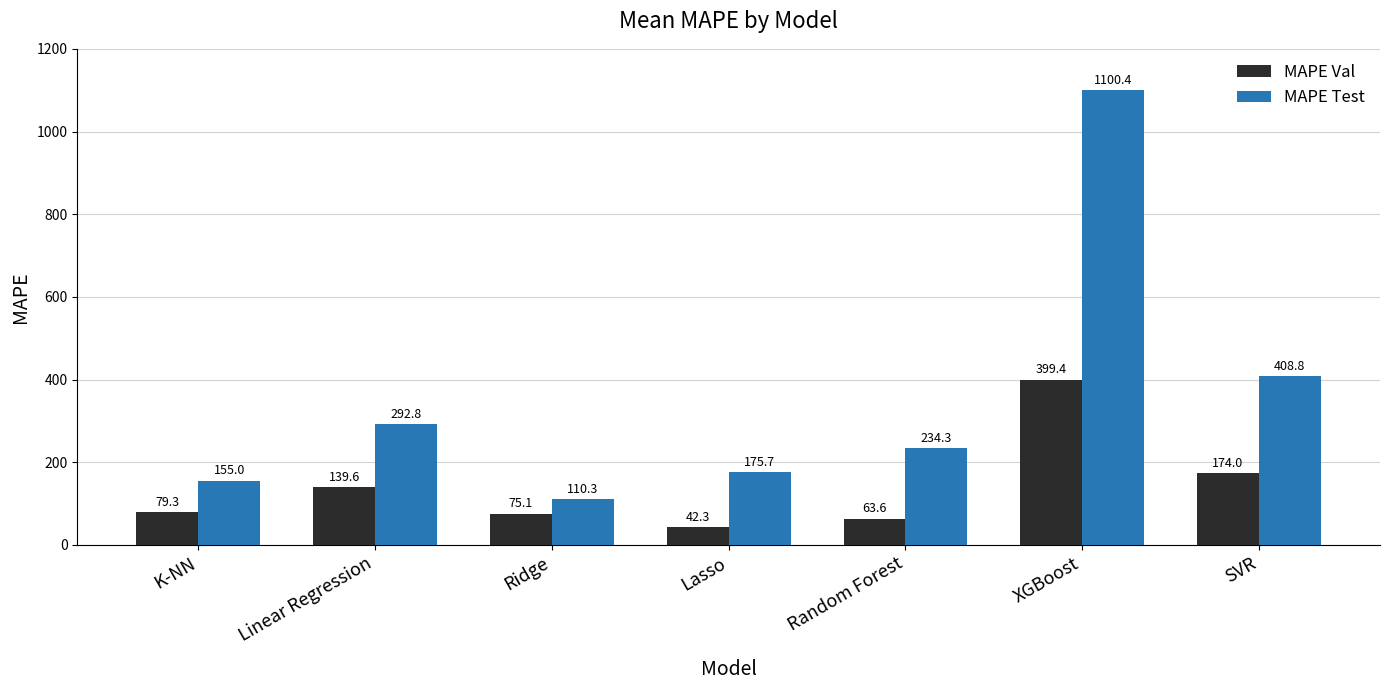

True or false: MAPE Test has a value of 408.8 at SVR.

True